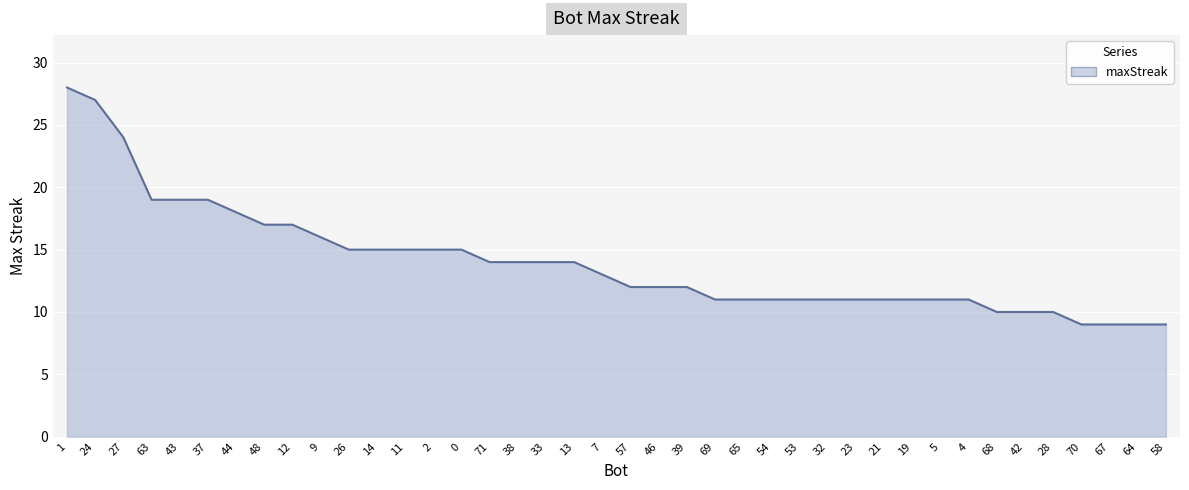

What position from the left is 64?

39